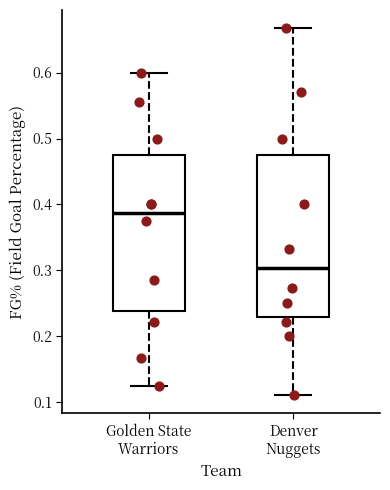

Which box has the highest median line?

Golden State Warriors